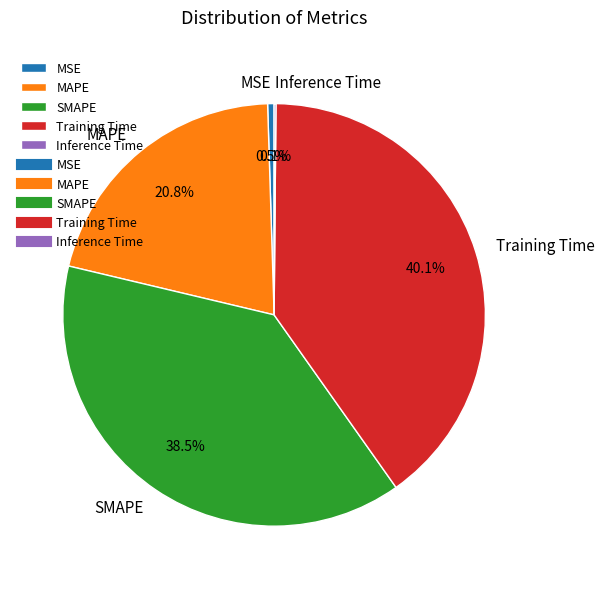

Which has a higher value, Training Time or MAPE?

Training Time